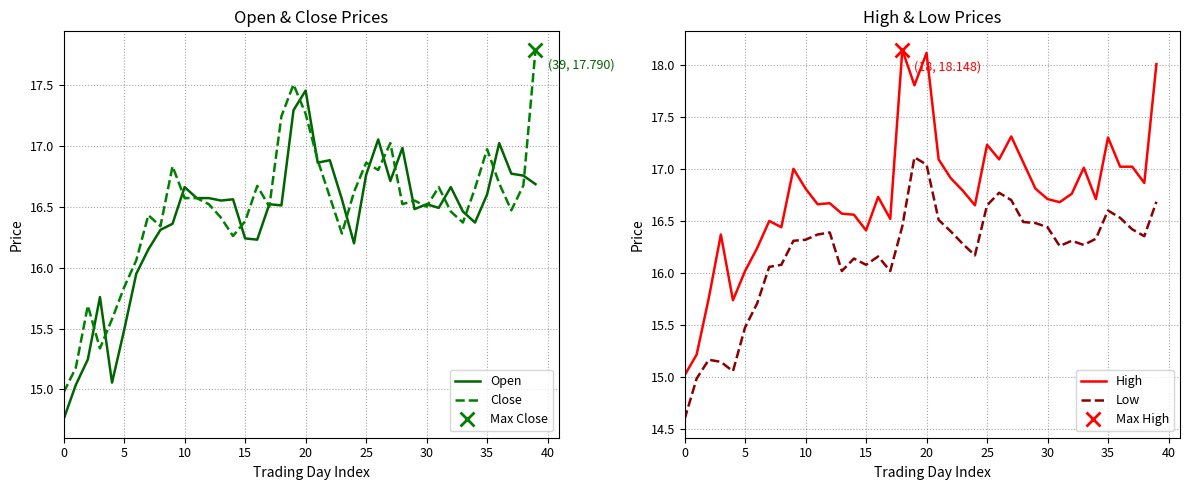

True or false: Open has a value of 4.5 at 33.

False